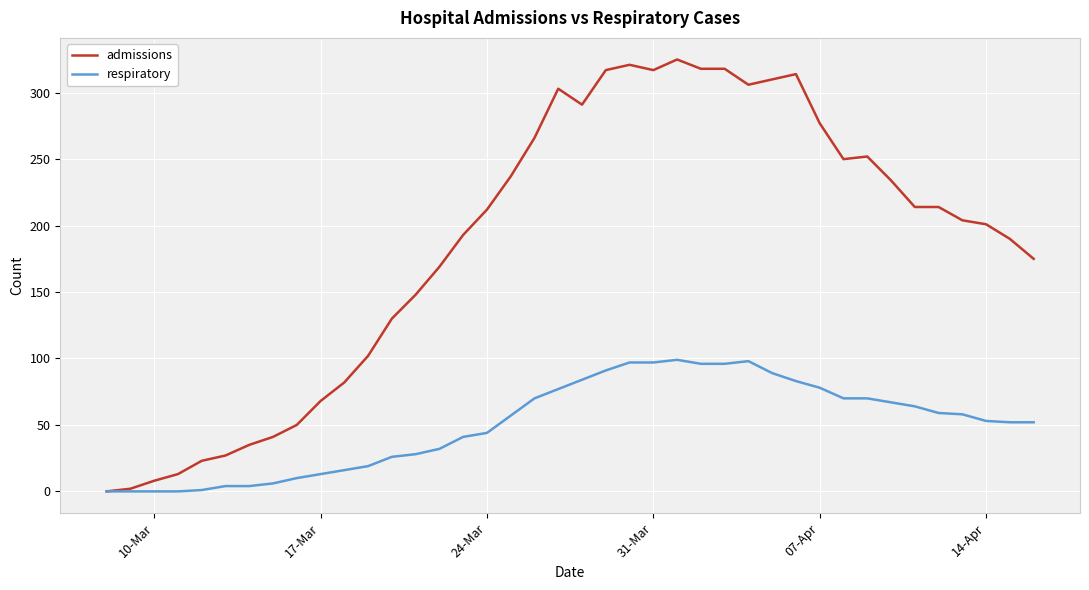

Which series has the largest total across all categories?

admissions